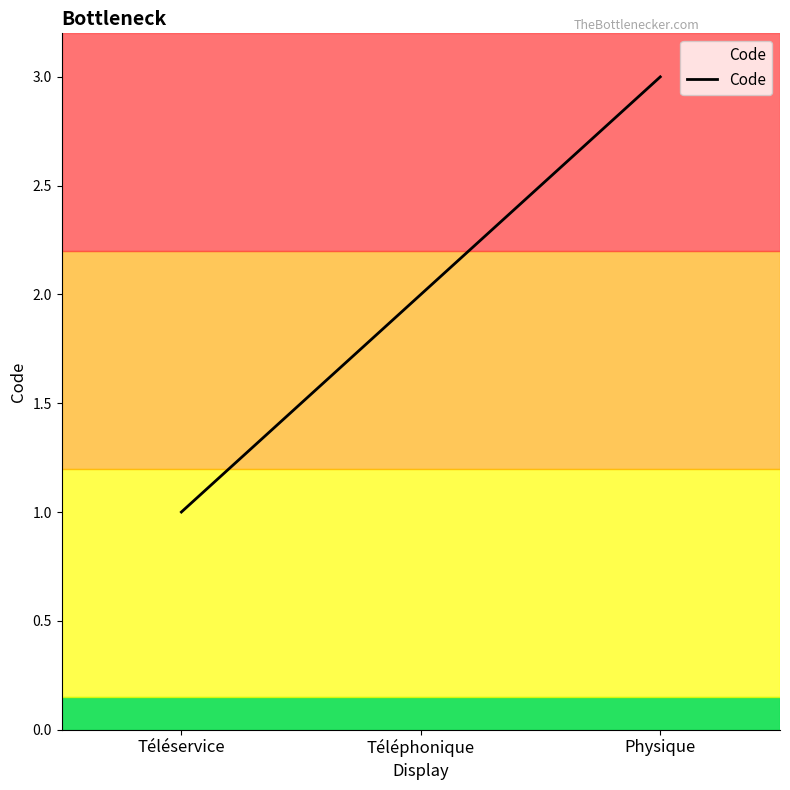

What is the average value?

2